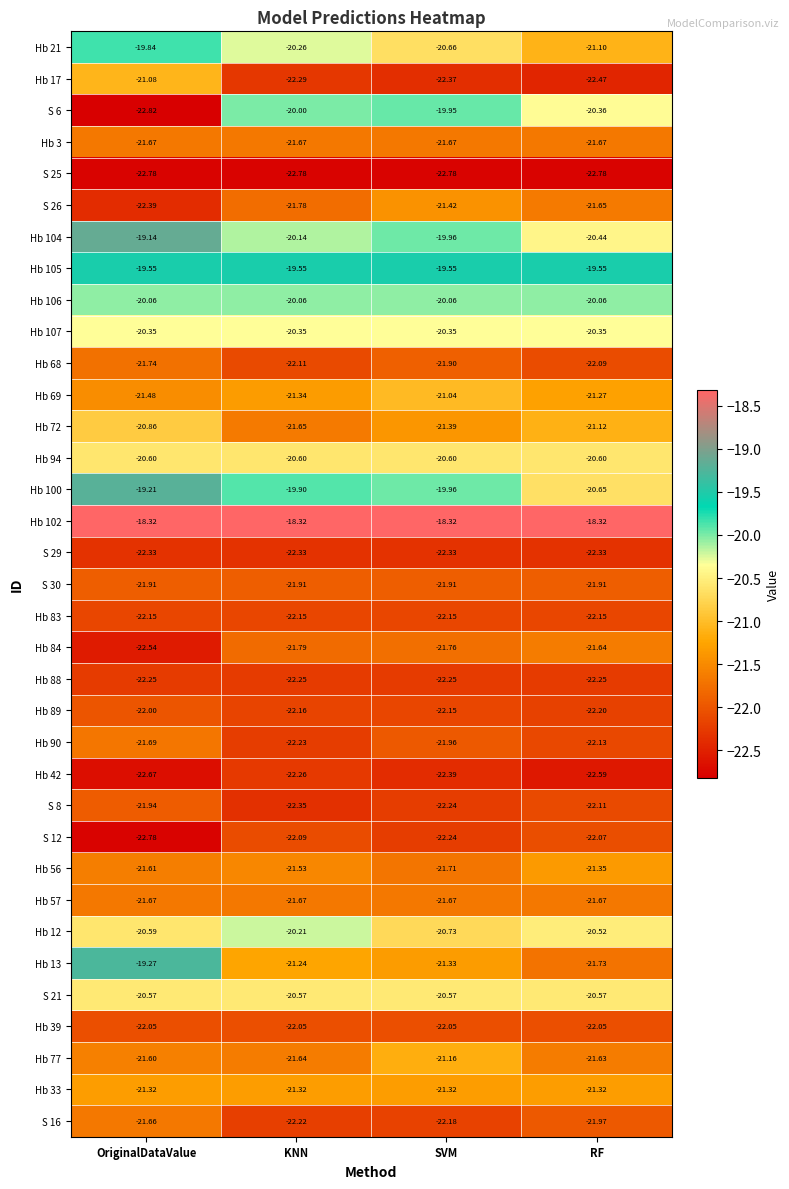

What is the maximum value shown in the chart?

-18.3